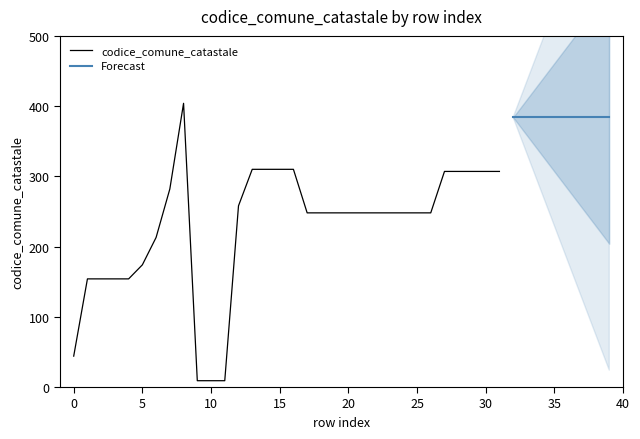

Reading left to right, list all the values displayed in this chart.

0=44	1=154	2=154	3=154	4=154	5=174	6=213	7=282	8=404	9=9	10=9	11=9	12=258	13=310	14=310	15=310	16=310	17=248	18=248	19=248	20=248	21=248	22=248	23=248	24=248	25=248	26=248	27=307	28=307	29=307	30=307	31=307	32=384	33=384	34=384	35=384	36=384	37=384	38=384	39=384